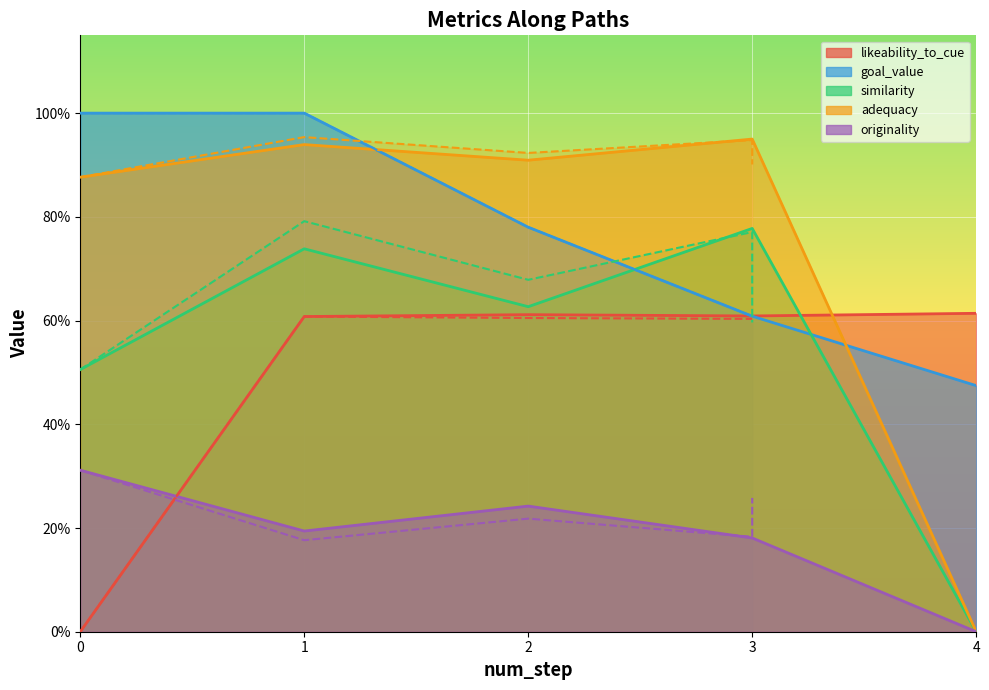

The goal_value series shows 1.6 at 1. True or false?

False